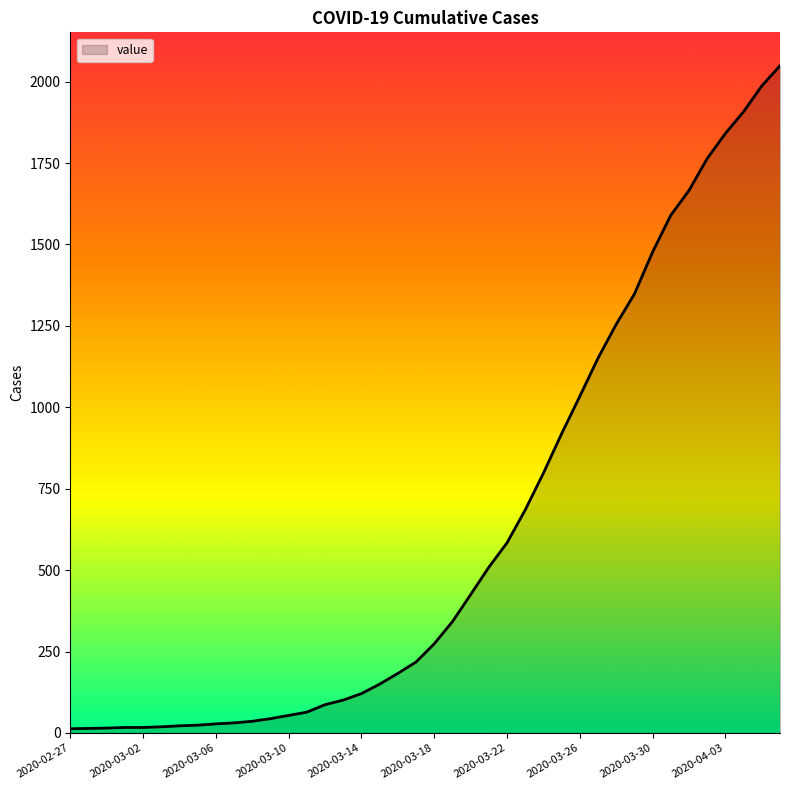

Does the chart have visible grid lines?

No